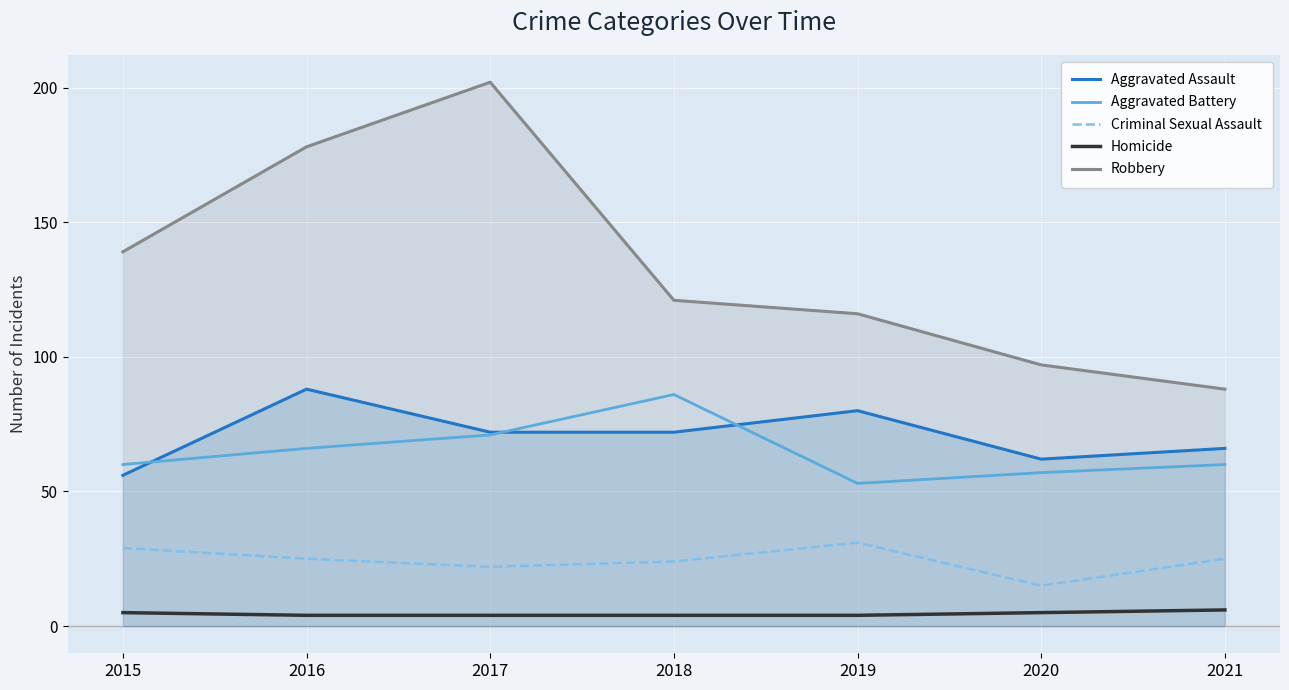

What is the difference between the highest and lowest values at 2018?

117